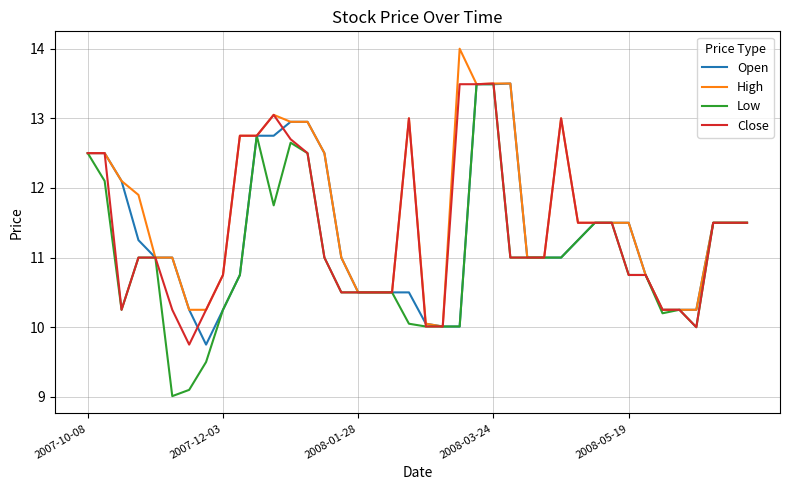

What is the minimum value for Open?

9.8